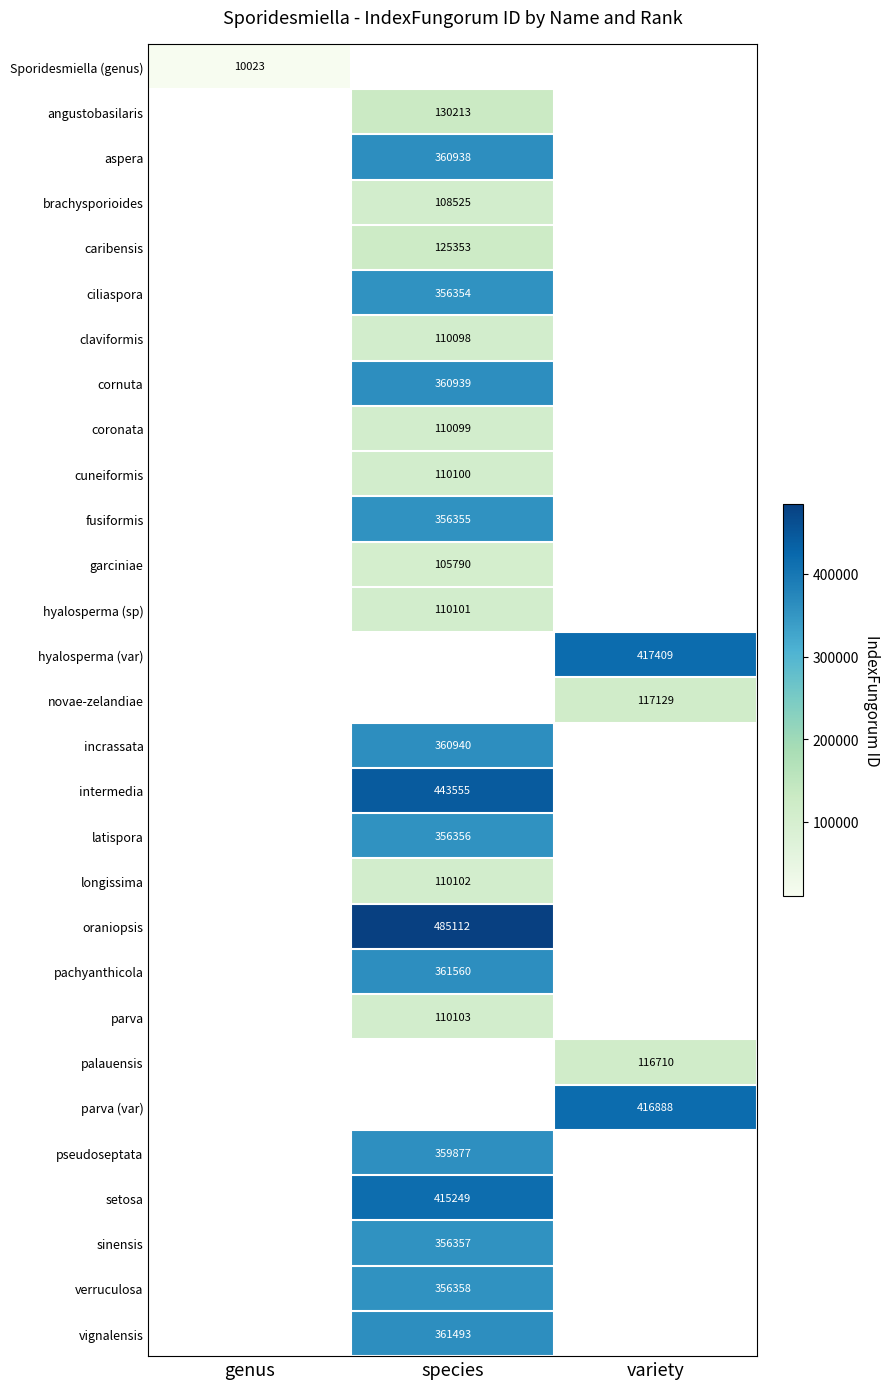

The oraniopsis series shows 485112 at species. True or false?

True